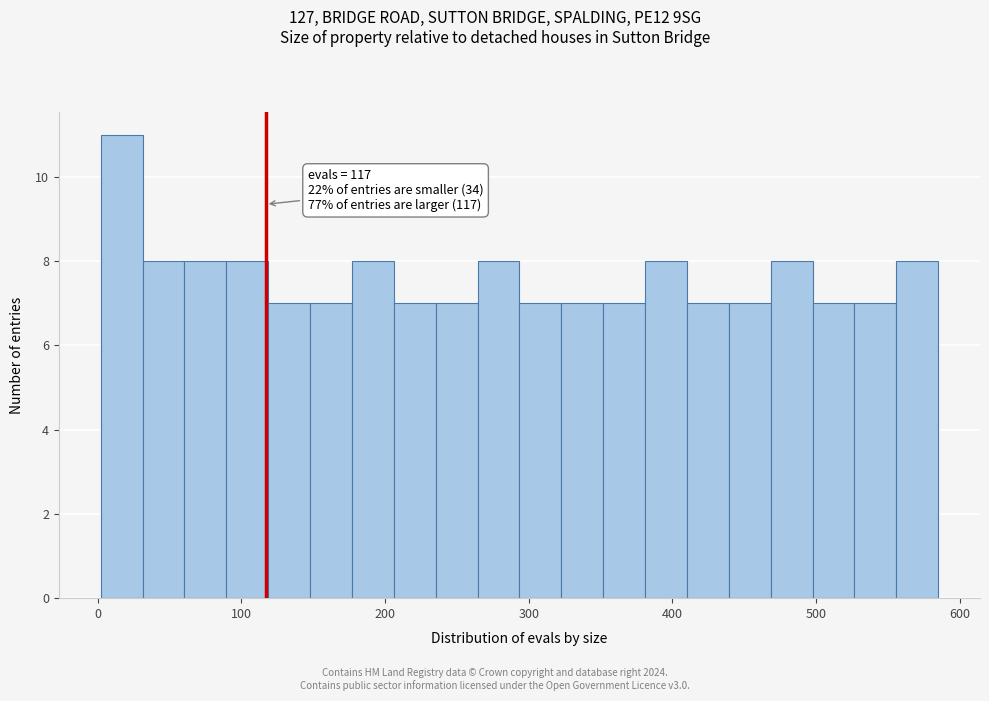

Around what value on the x-axis is the tallest bar? Give the approximate position of its centre, as read against the axis.

20